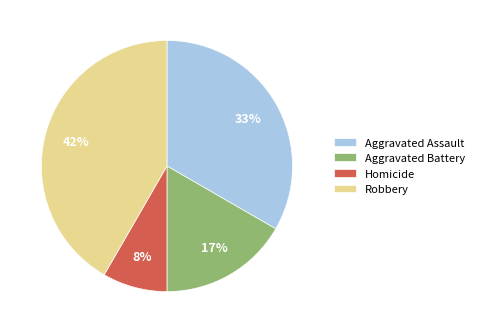

Which slice is the largest?

Robbery